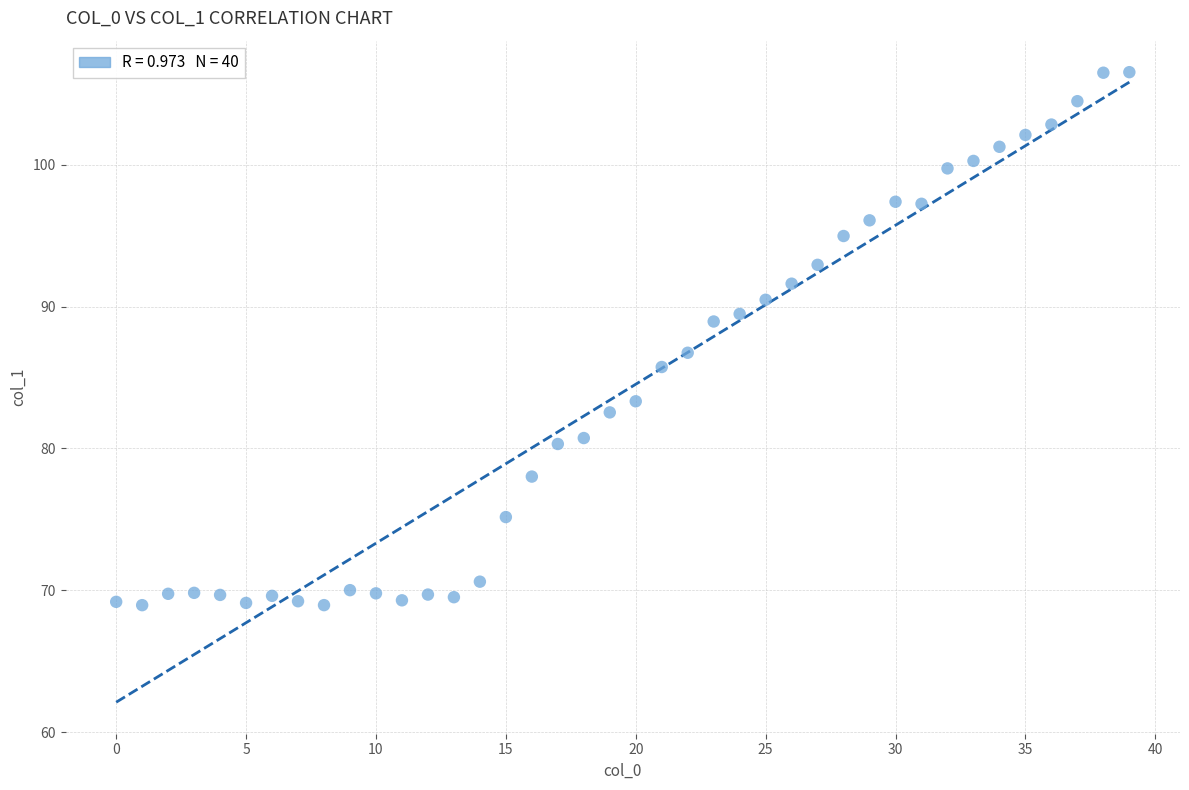

How many points are shown in the scatter plot?

40